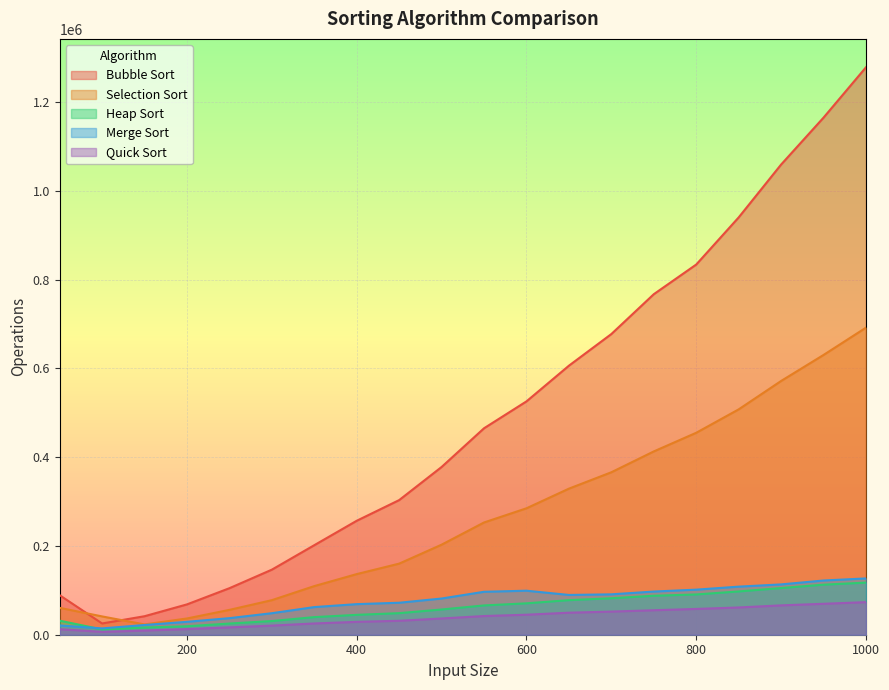

True or false: Selection Sort and Merge Sort cross at least once.

False